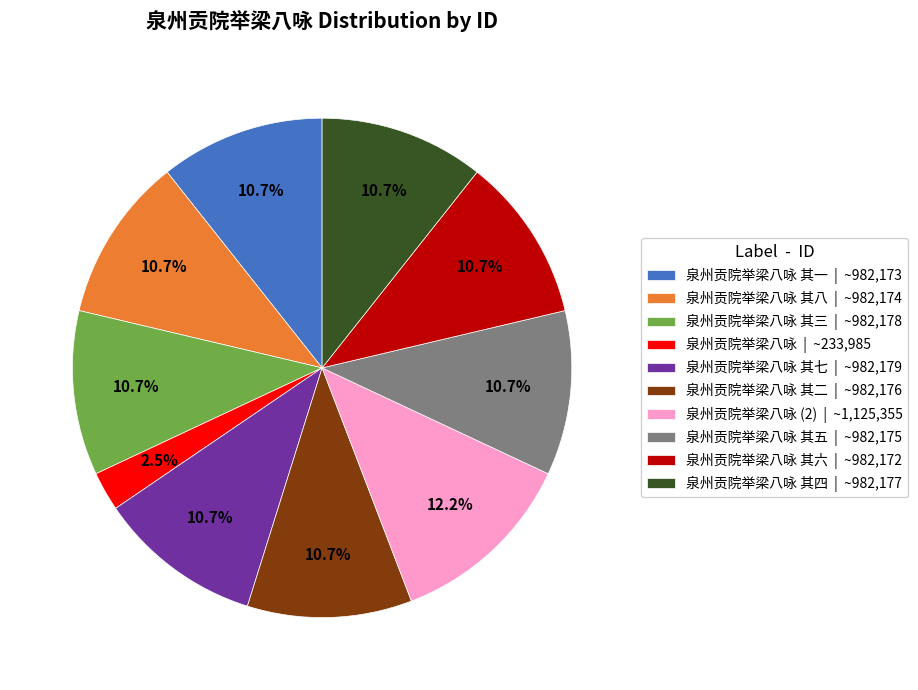

To the nearest percent, what is the average slice percentage?

10%